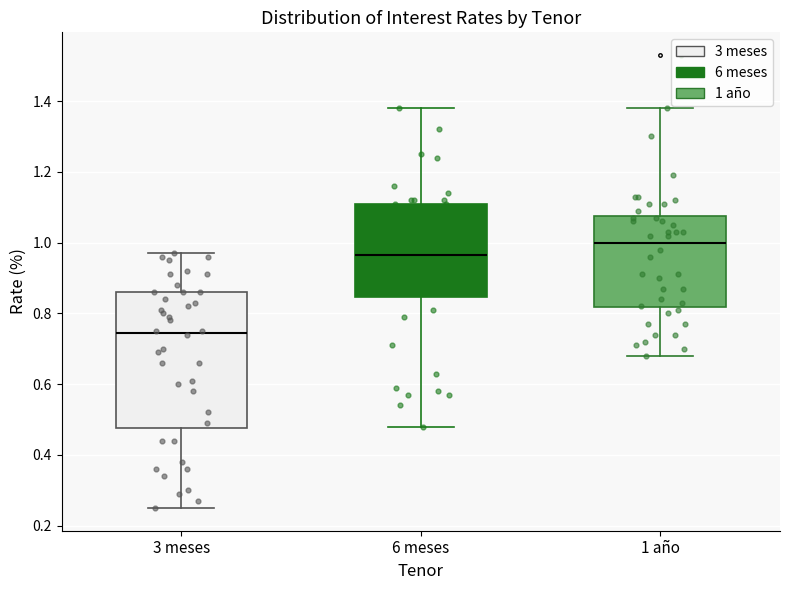

Which box is the tallest, from its lower edge to its upper edge?

3 meses